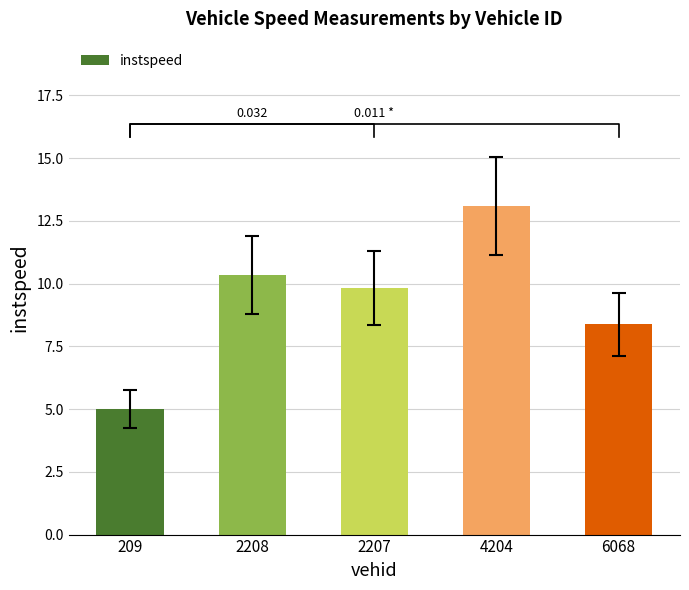

Reading left to right, list all the values displayed in this chart.

209=5.0	2208=10.4	2207=9.8	4204=13.1	6068=8.4